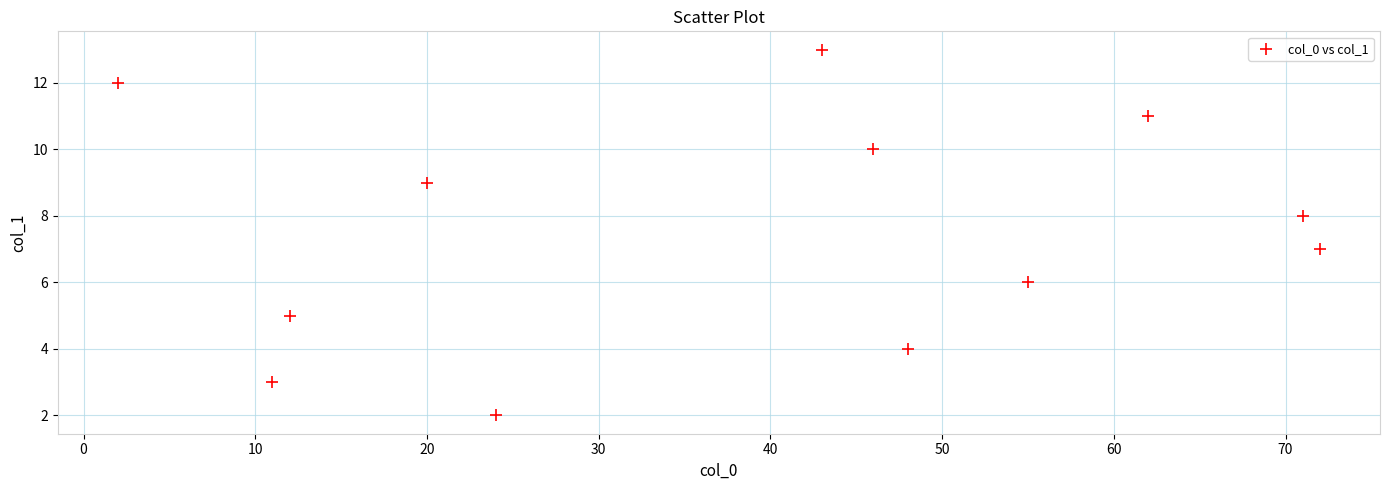

What is the range of X values (max minus min)?

70